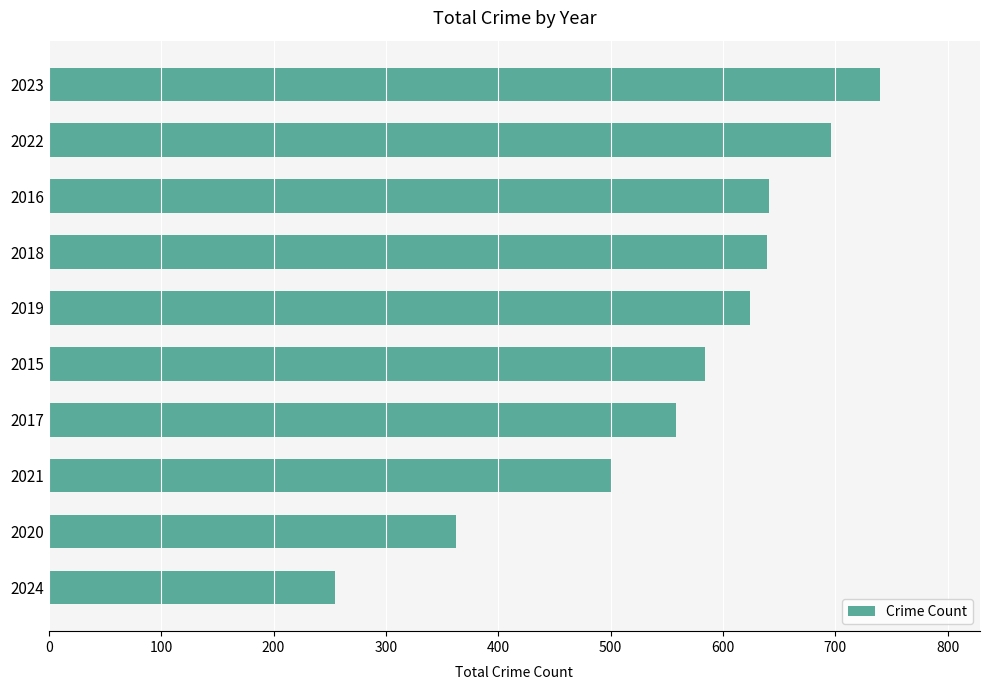

What is the difference between the maximum and second lowest values?

378